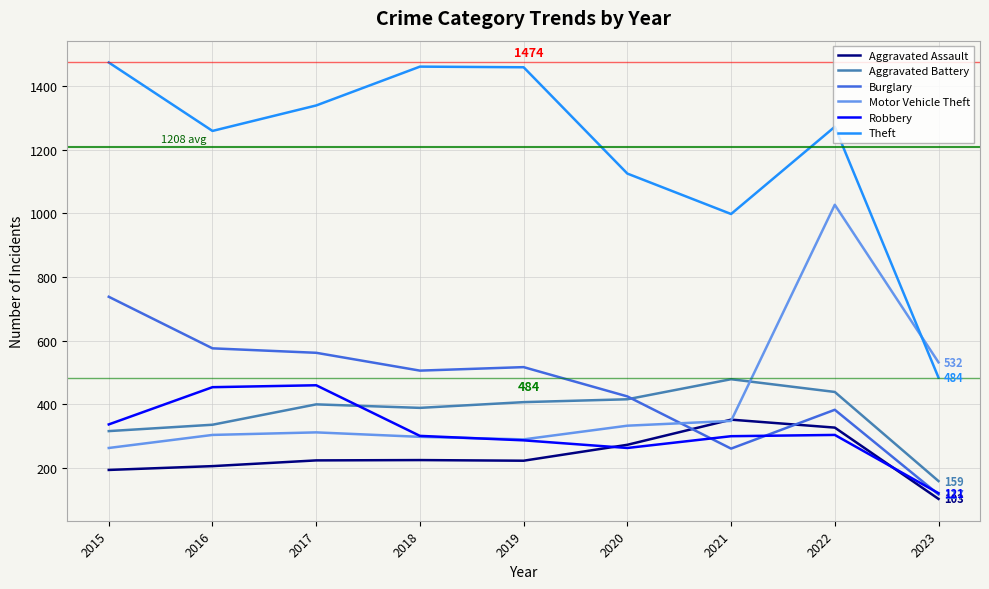

What is the minimum value shown in the chart?

103